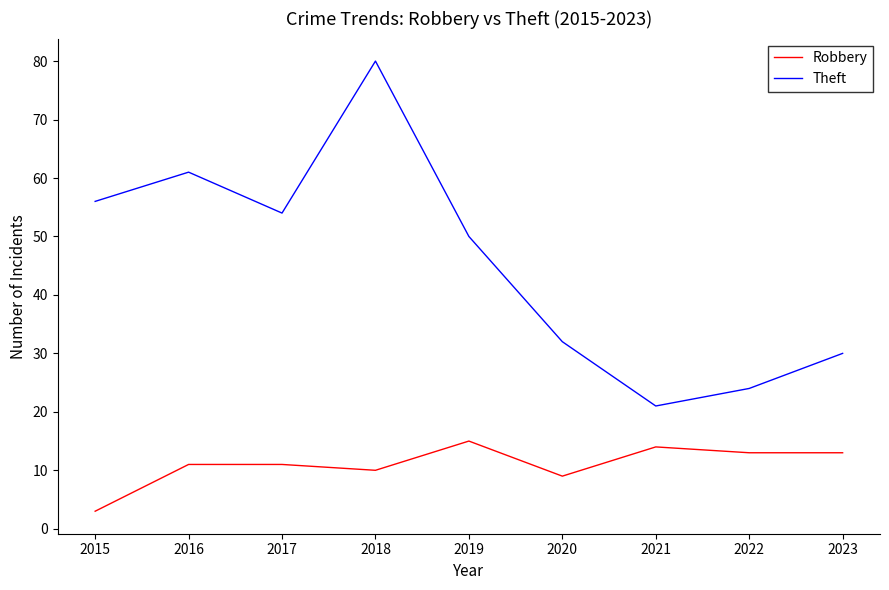

Does the chart have visible grid lines?

No